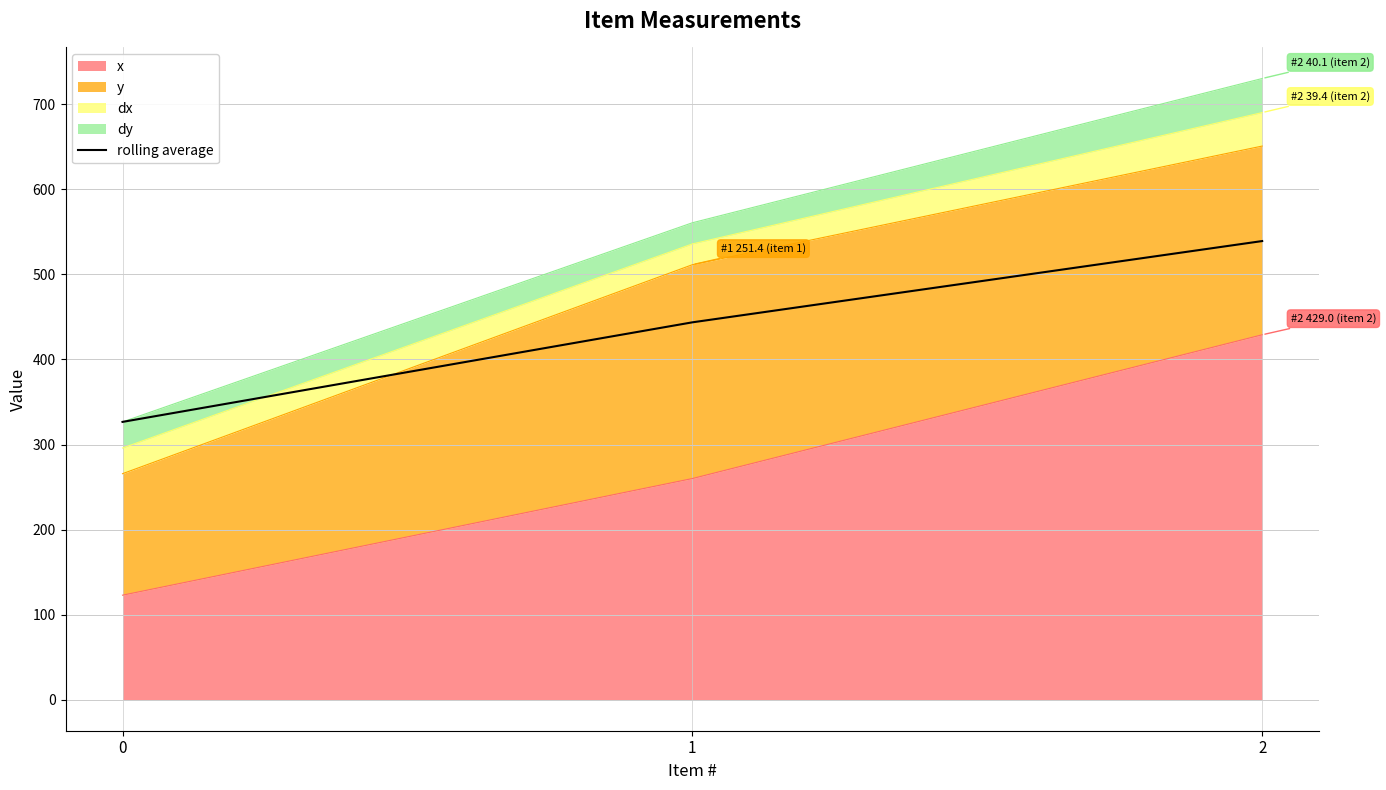

Count the number of categories in the chart.

3